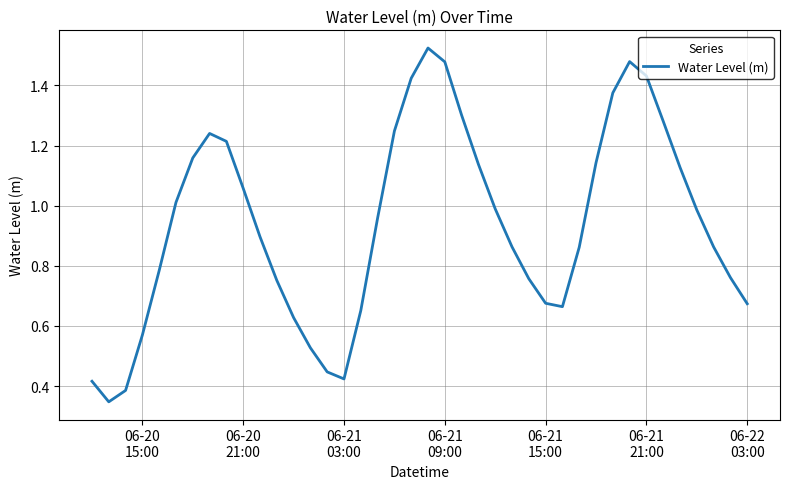

Reading left to right, list all the values displayed in this chart.

0.4	0.3	0.4	0.6	0.8	1.0	1.2	1.2	1.2	1.1	0.9	0.8	0.6	0.5	0.4	0.4	0.7	1.0	1.2	1.4	1.5	1.5	1.3	1.1	1.0	0.9	0.8	0.7	0.7	0.9	1.1	1.4	1.5	1.4	1.3	1.1	1.0	0.9	0.8	0.7